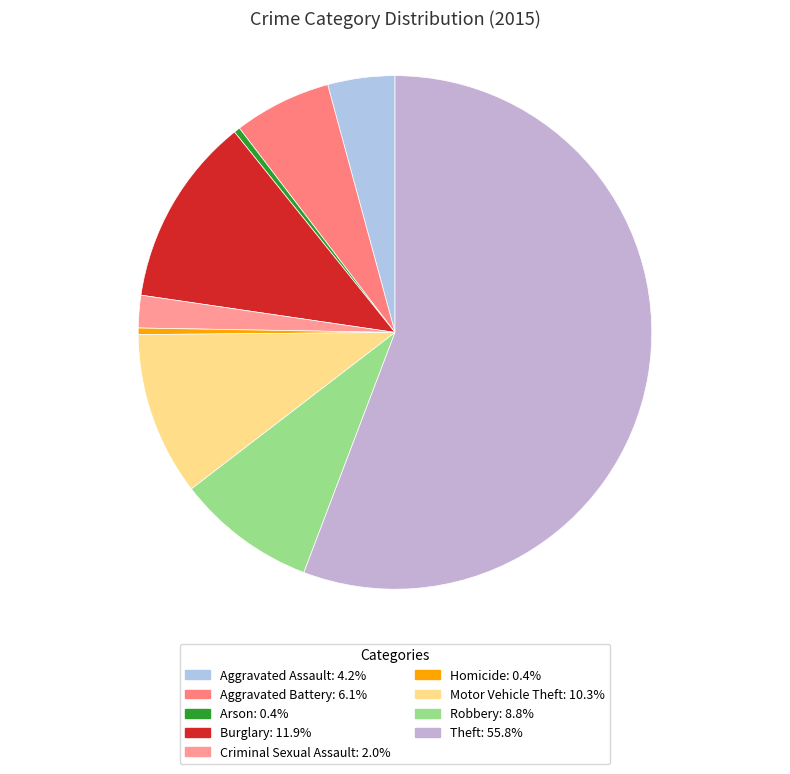

Rank the categories by value from lowest to highest.

Arson, Homicide, Criminal Sexual Assault, Aggravated Assault, Aggravated Battery, Robbery, Motor Vehicle Theft, Burglary, Theft